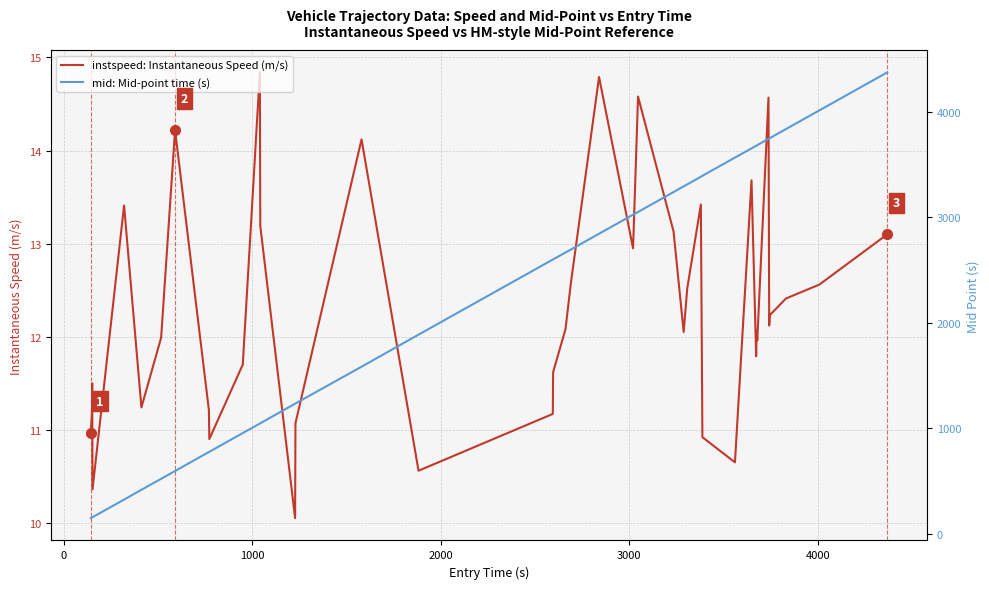

What is the minimum value for instspeed: Instantaneous Speed (m/s)?

10.1